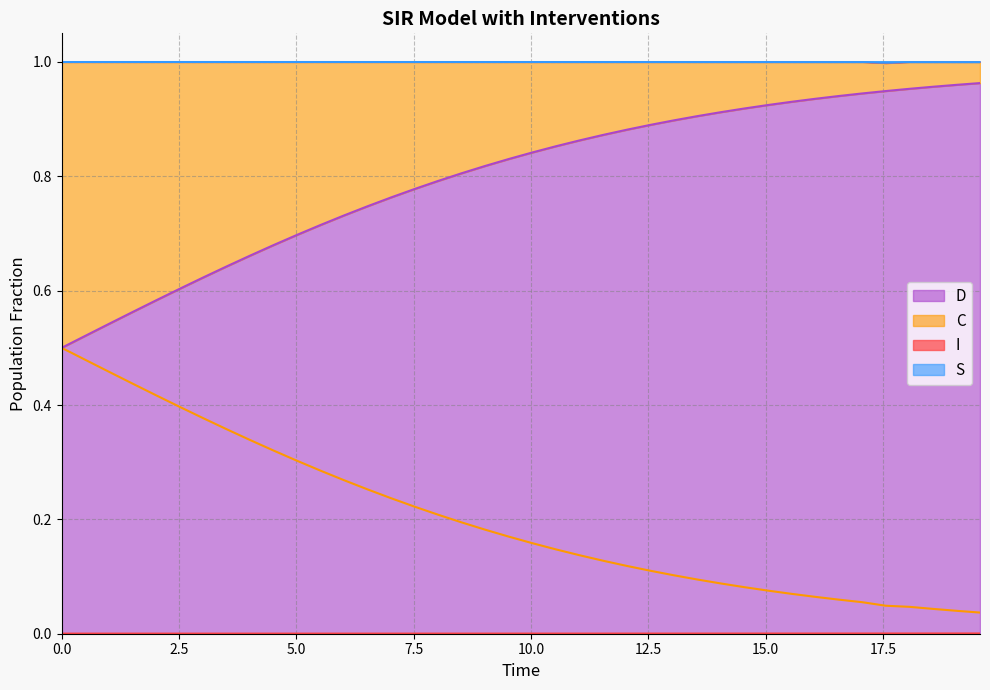

Which has a higher value, 17.5 or 5.0?

17.5